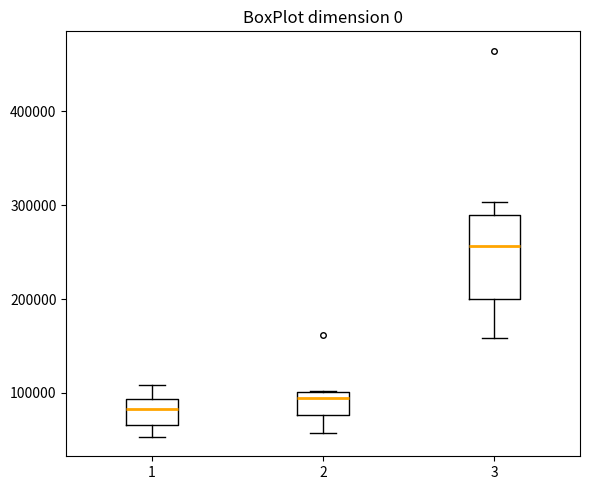

Where does the median line of the box at x = 3 sit on the y-axis? The values are not printed on the chart, so give them approximately, as read against the axis.

260000